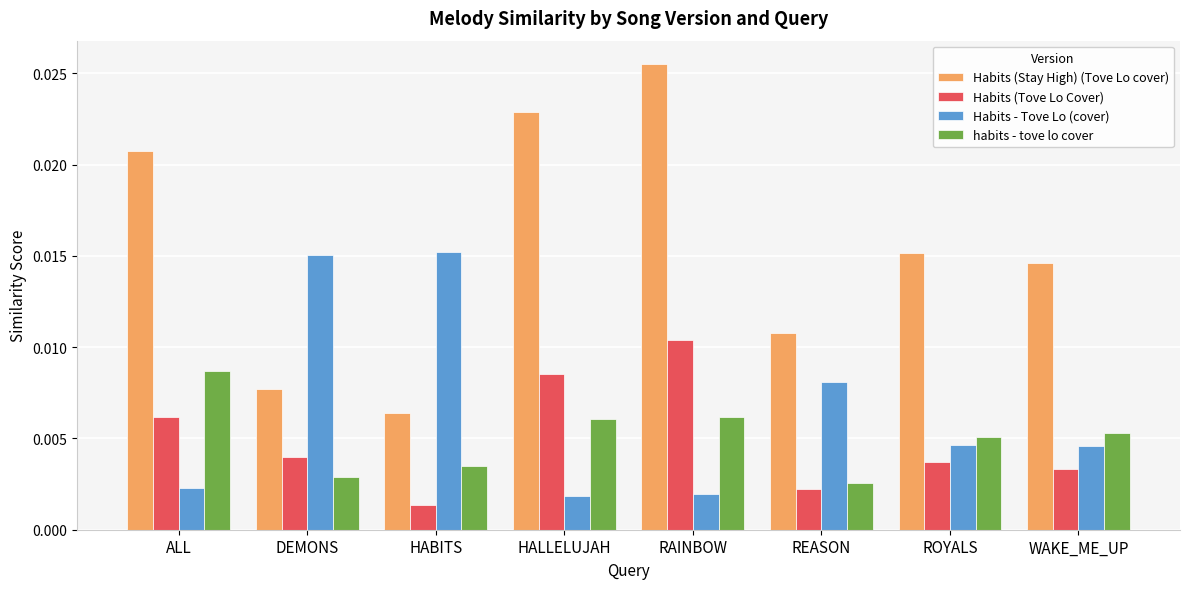

At which category does the chart reach its peak across all series?

RAINBOW